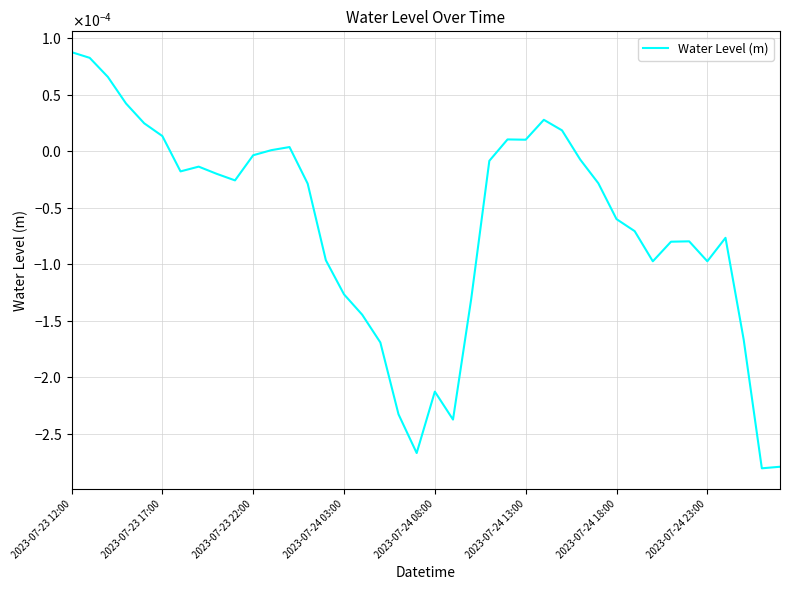

How many points are higher than both their immediate neighbors (excluding endpoints)?

7